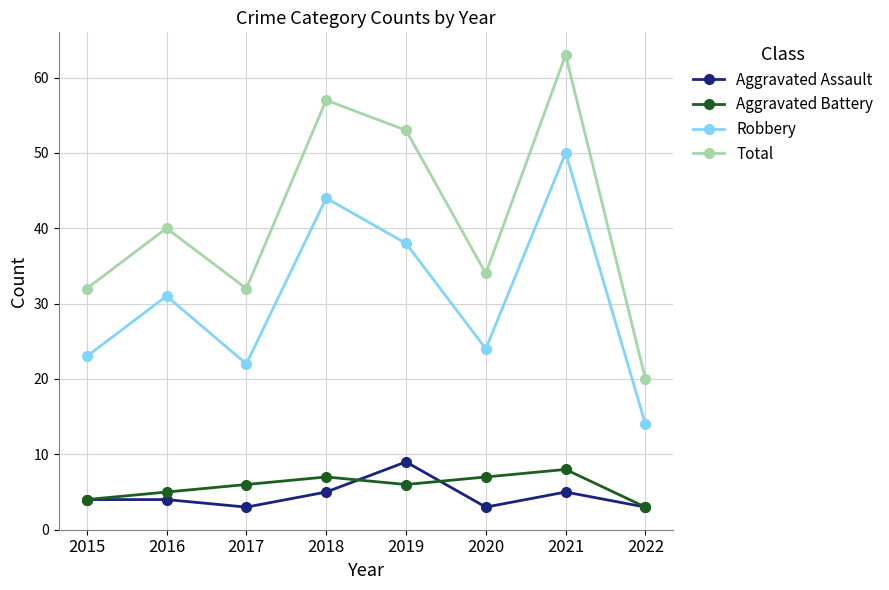

What is the smallest value displayed?

3